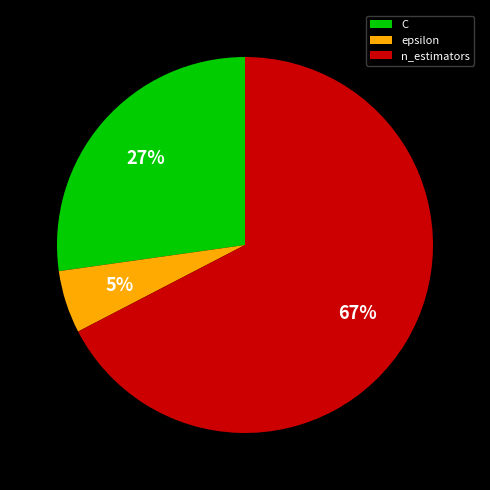

Which slice is the largest?

n_estimators